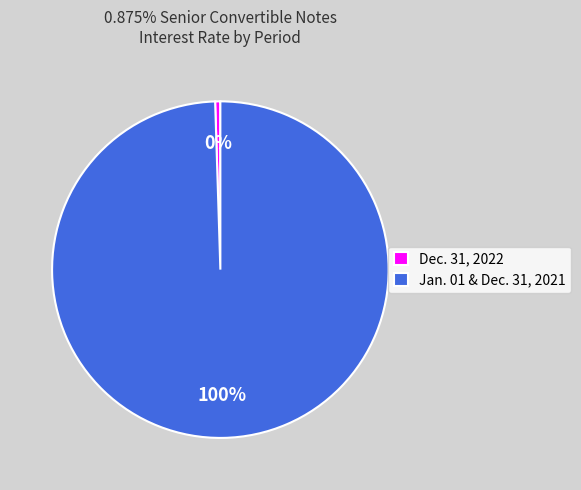

To the nearest percent, what percentage of the pie is Jan. 01 & Dec. 31, 2021?

100%